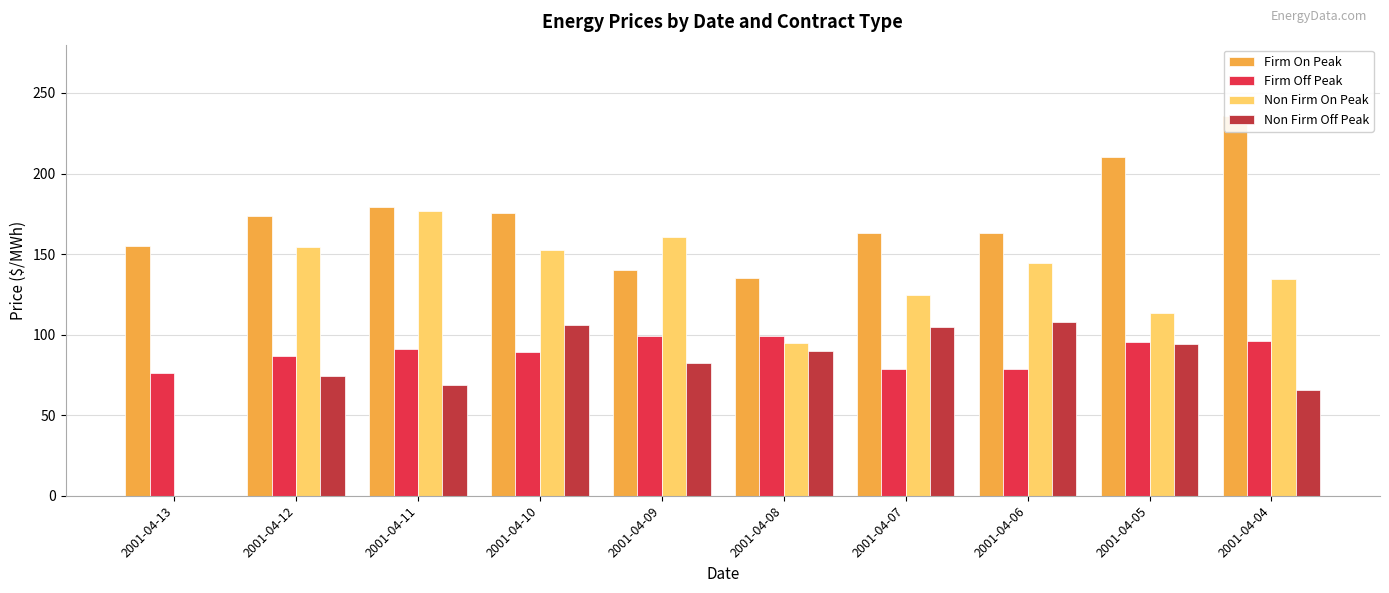

What value does the Non Firm Off Peak series have at 2001-04-12?

74.1